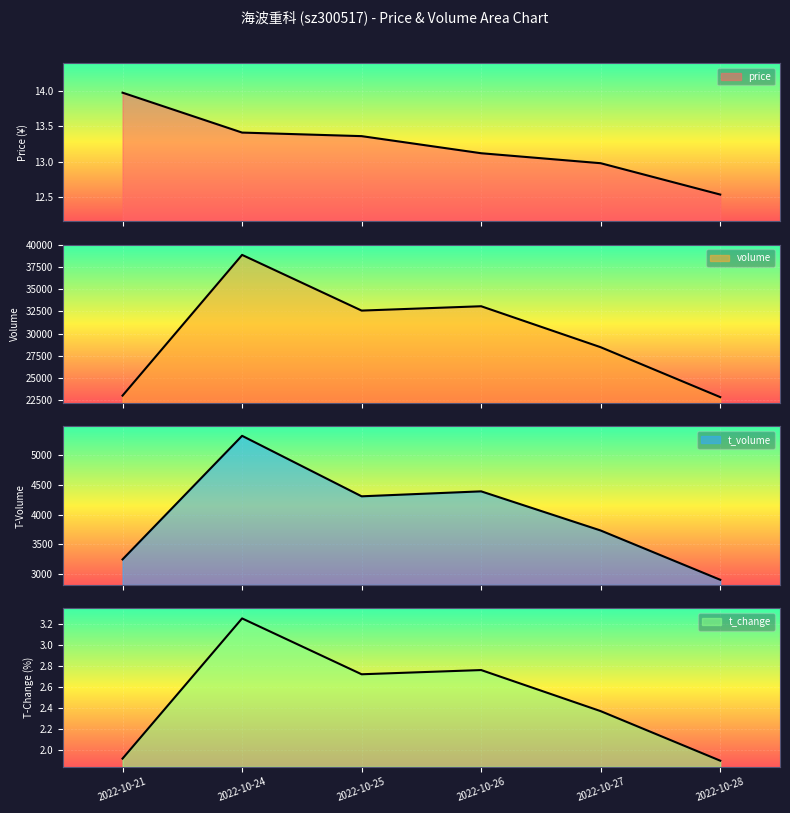

How many interior local peaks does the t_volume series have?

2